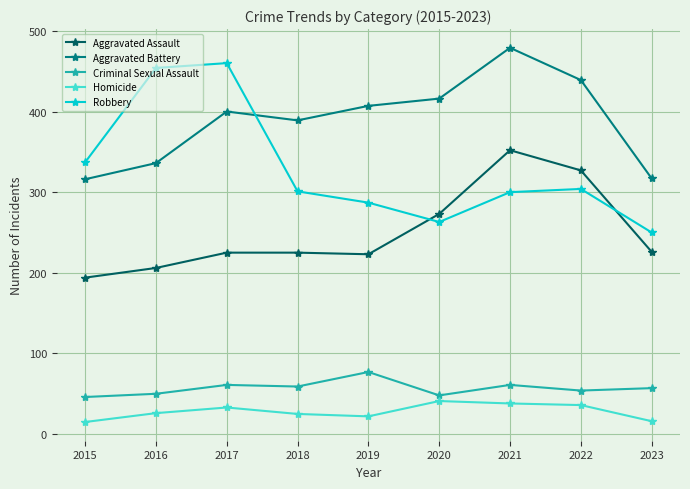

The value of Aggravated Battery at 2017 is 694. True or false?

False